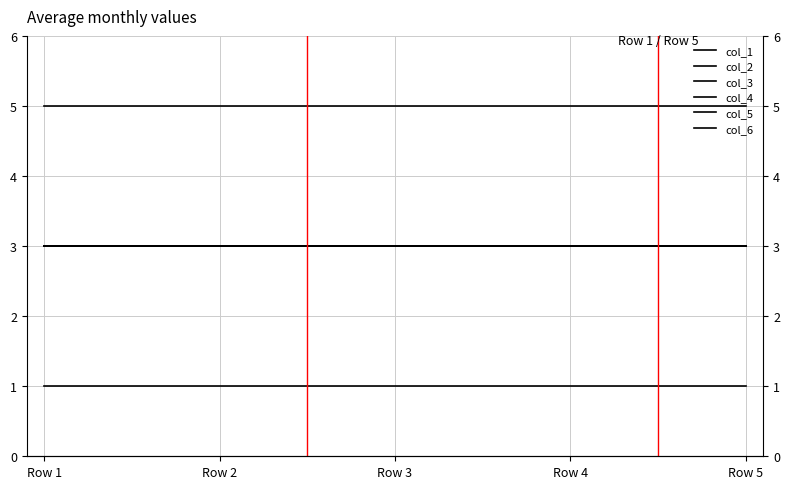

True or false: col_5 and col_3 cross at least once.

False